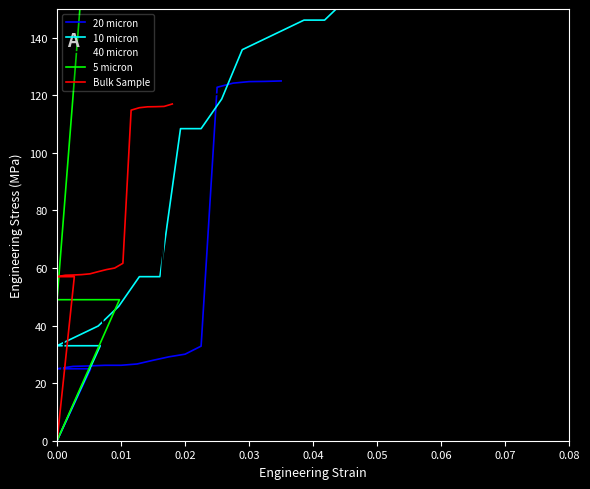

True or false: 20 micron has more than 1 points higher than both neighbors.

False